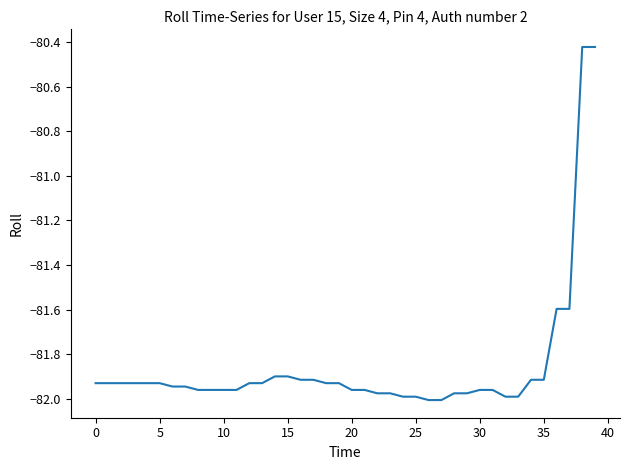

Which category has the highest value across all series?

38